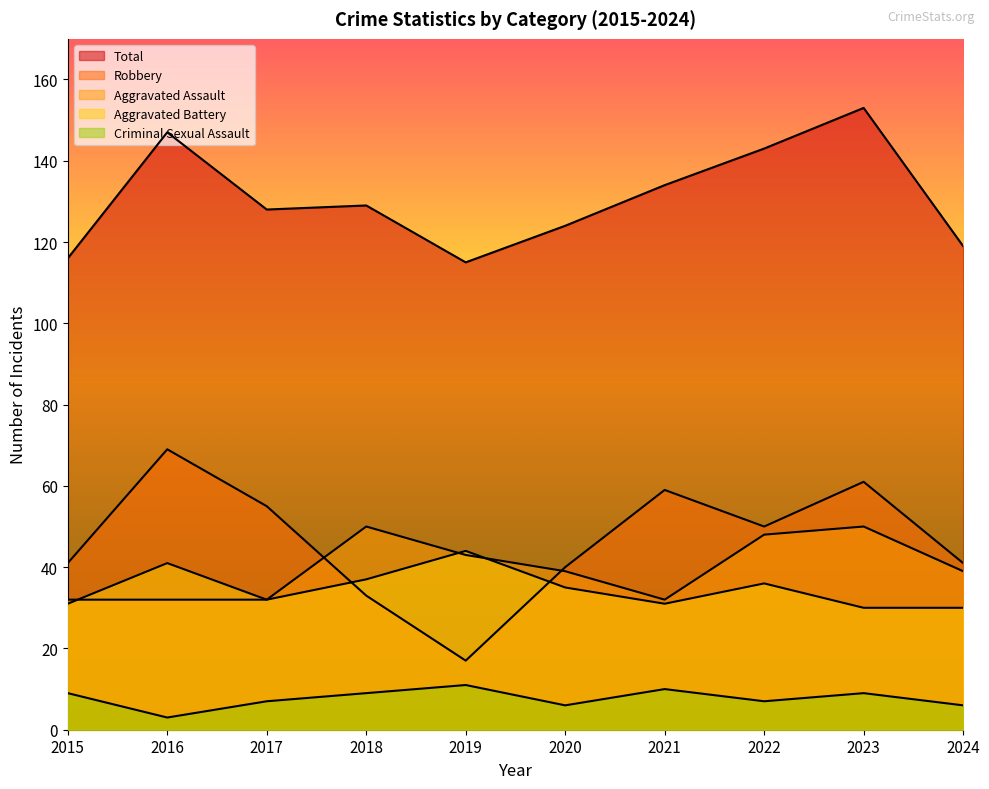

At which category is the sum across all series the highest?

2023